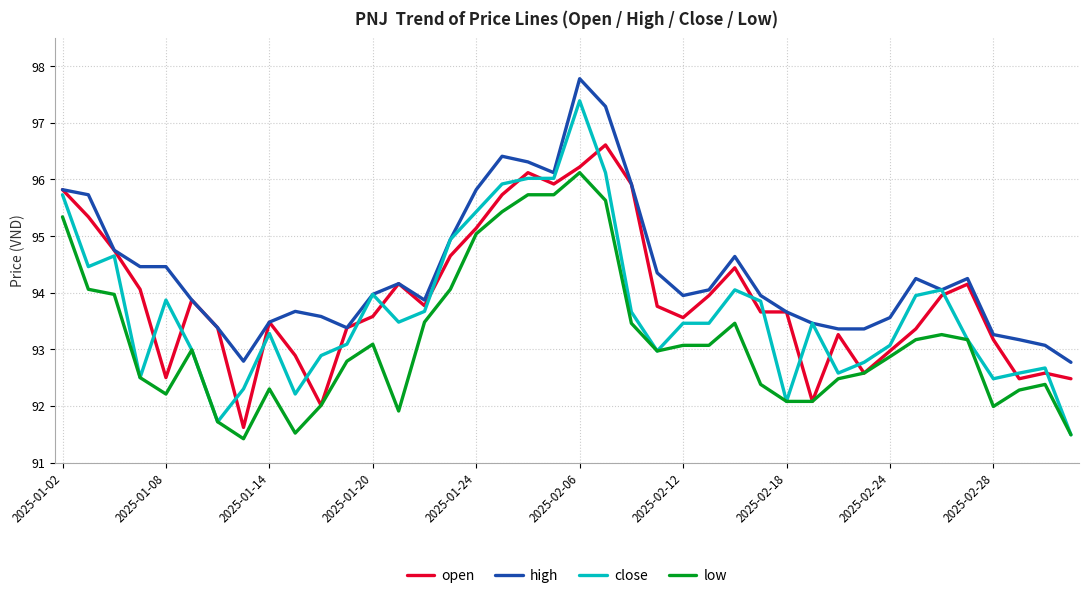

Rank the series by their average value, from lowest to highest.

low, close, open, high